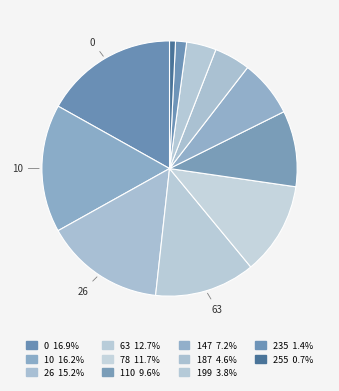

How many slices are in this pie chart?

11